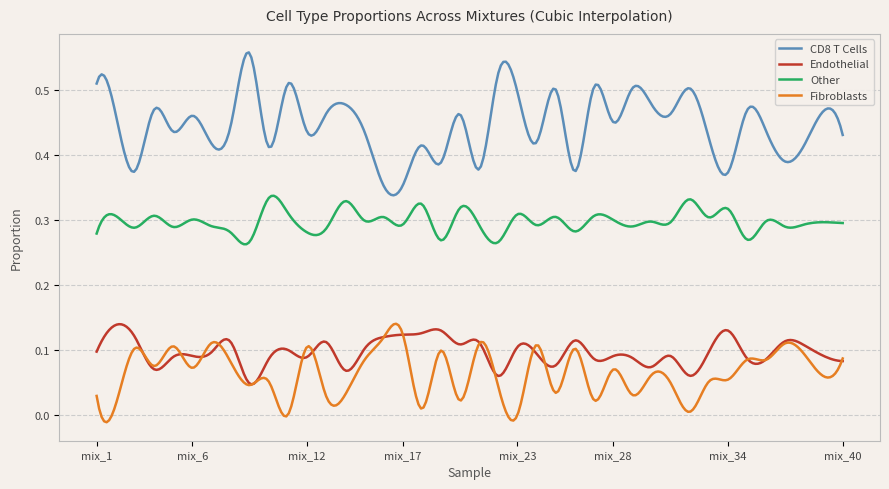

What are all the series names shown in the legend?

CD8 T Cells, Endothelial, Other, Fibroblasts